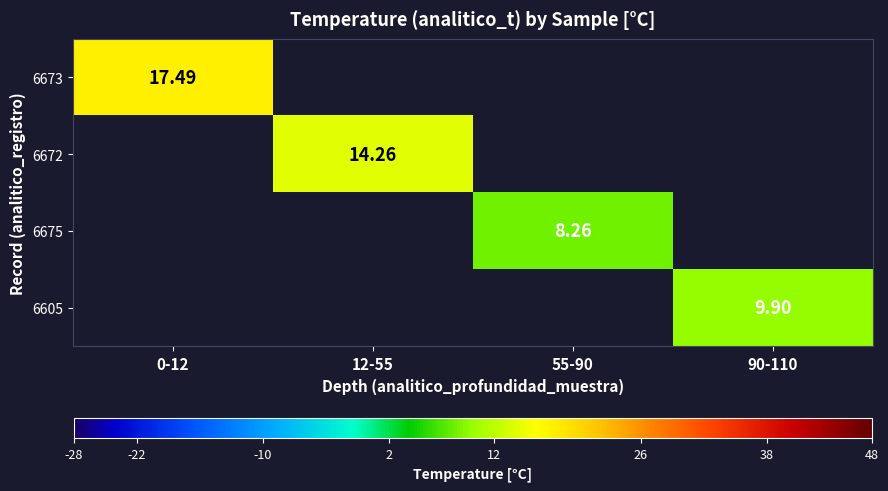

Is the value of 6673 at 0-12 greater than the value of 6605 at 0-12?

No